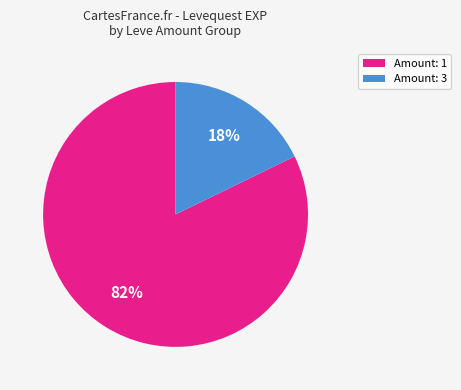

To the nearest percent, what is the average slice percentage?

50%